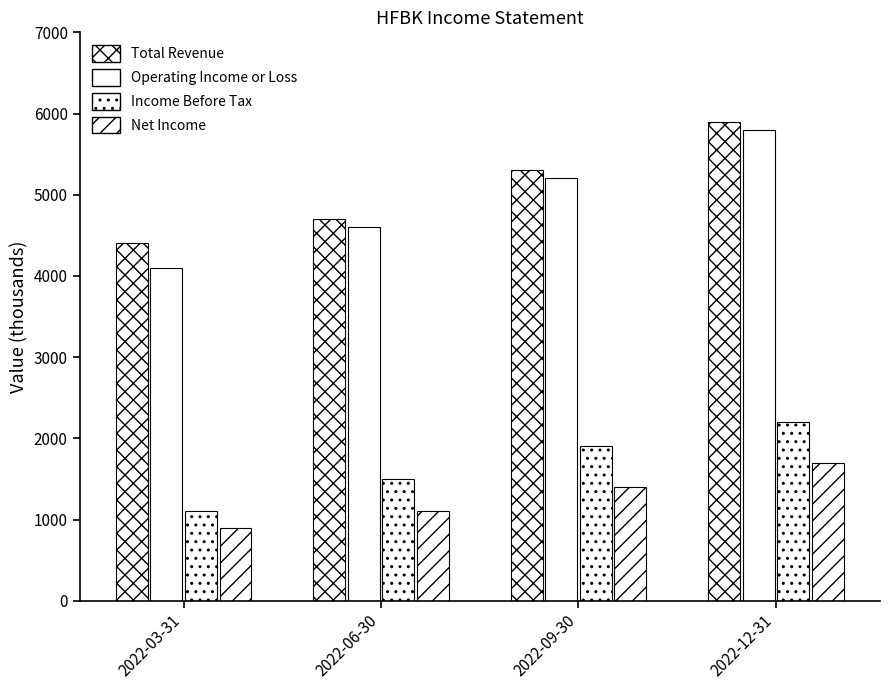

Reading left to right, what are all the values shown in this chart?

Total Revenue: 4400	4700	5300	5900
Operating Income or Loss: 4100	4600	5200	5800
Income Before Tax: 1100	1500	1900	2200
Net Income: 900	1100	1400	1700